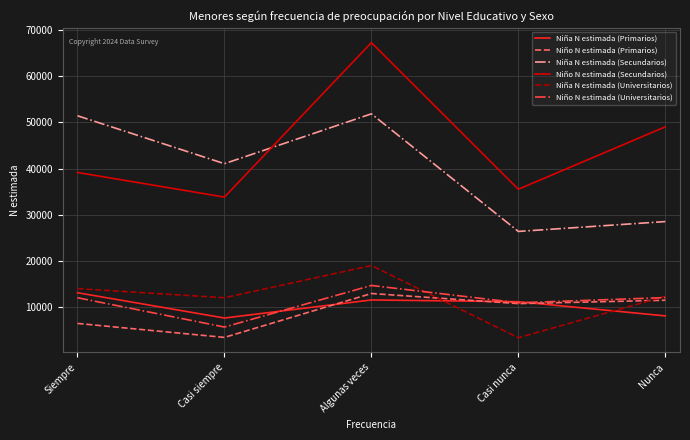

What is the minimum value for Niña N estimada (Universitarios)?

3386